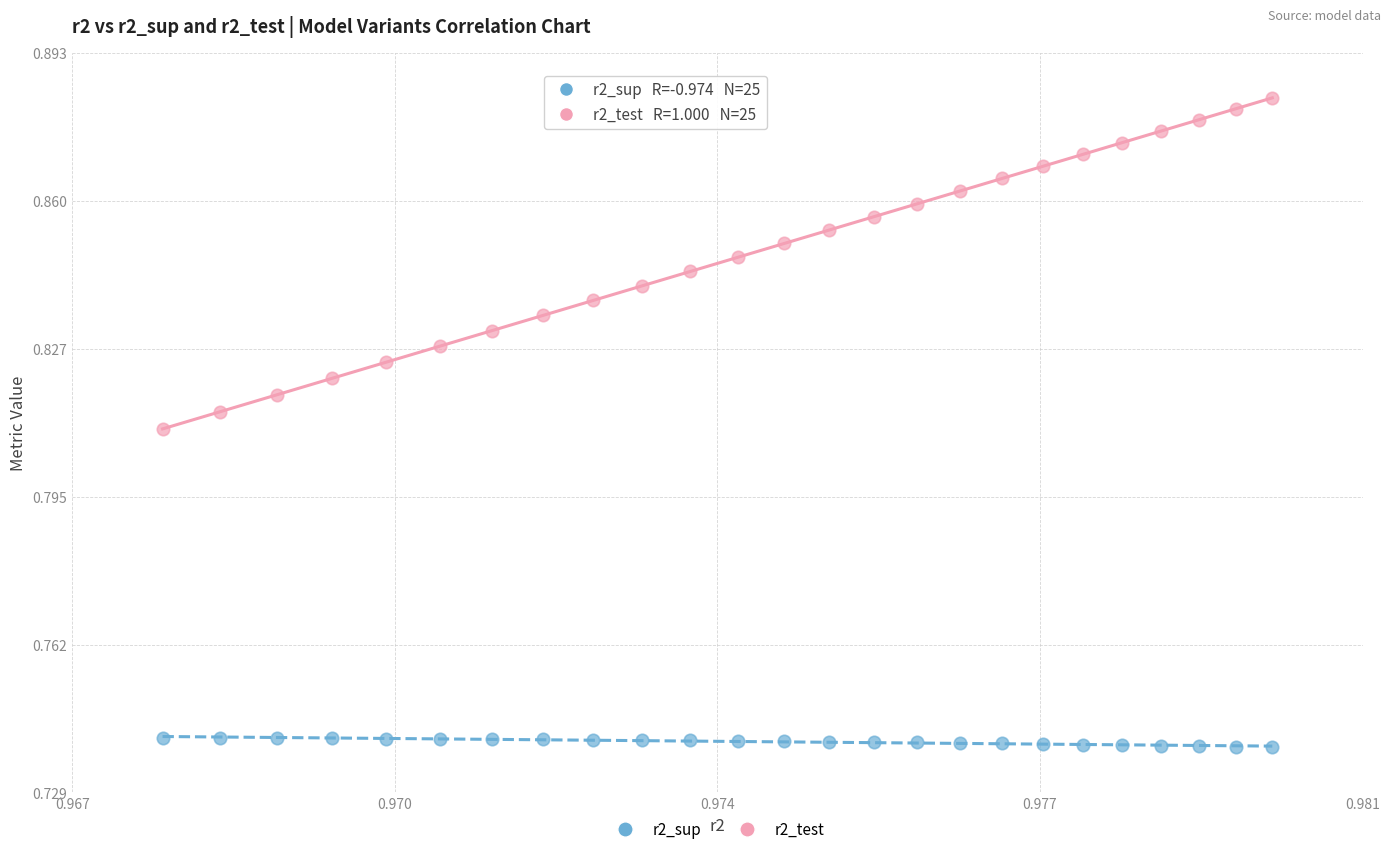

What are all the series names shown in the legend?

r2_sup, r2_test